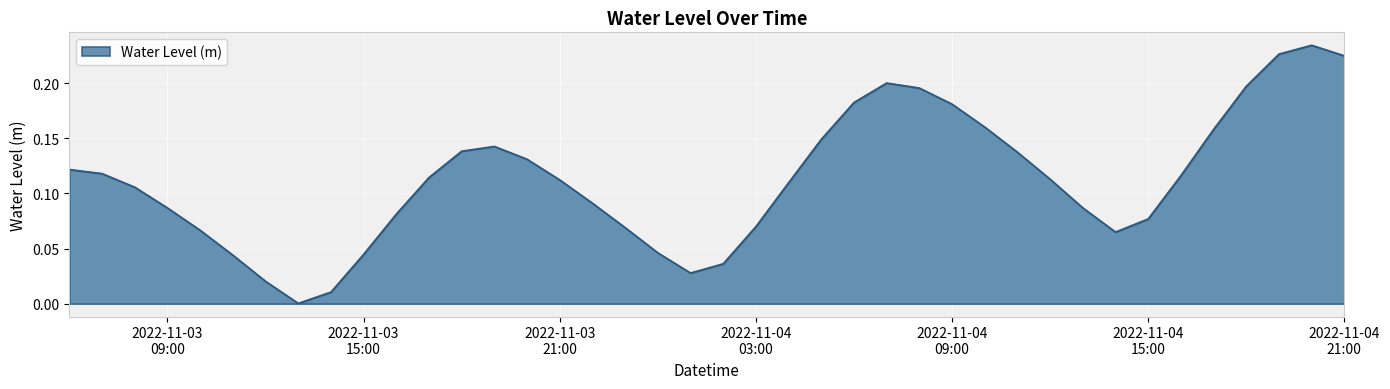

At which category does the chart reach its minimum across all series?

2022-11-03 13:00:00